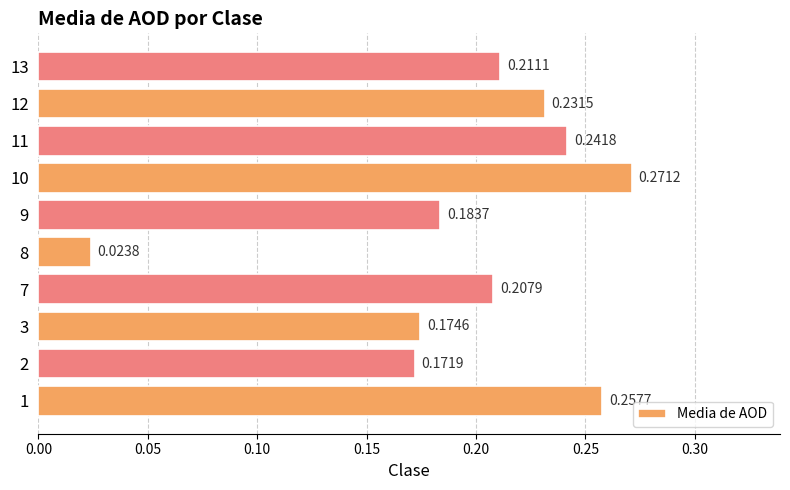

At which category does the chart reach its peak across all series?

10